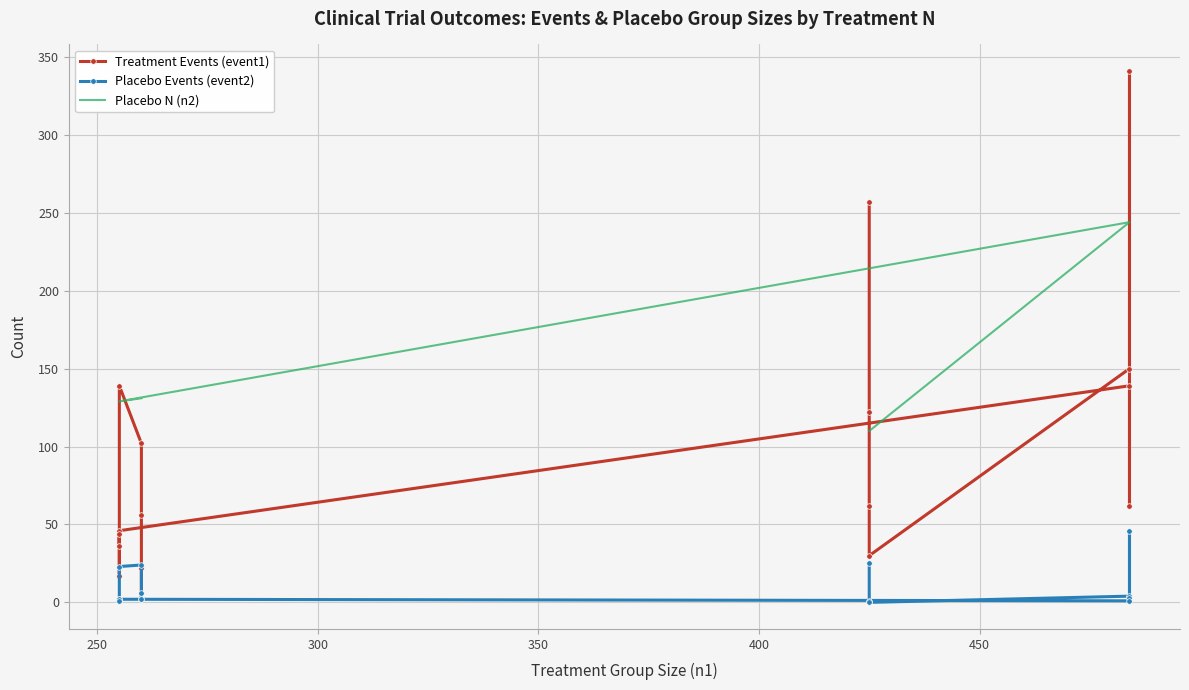

What are all the series names shown in the legend?

Treatment Events (event1), Placebo Events (event2), Placebo N (n2)